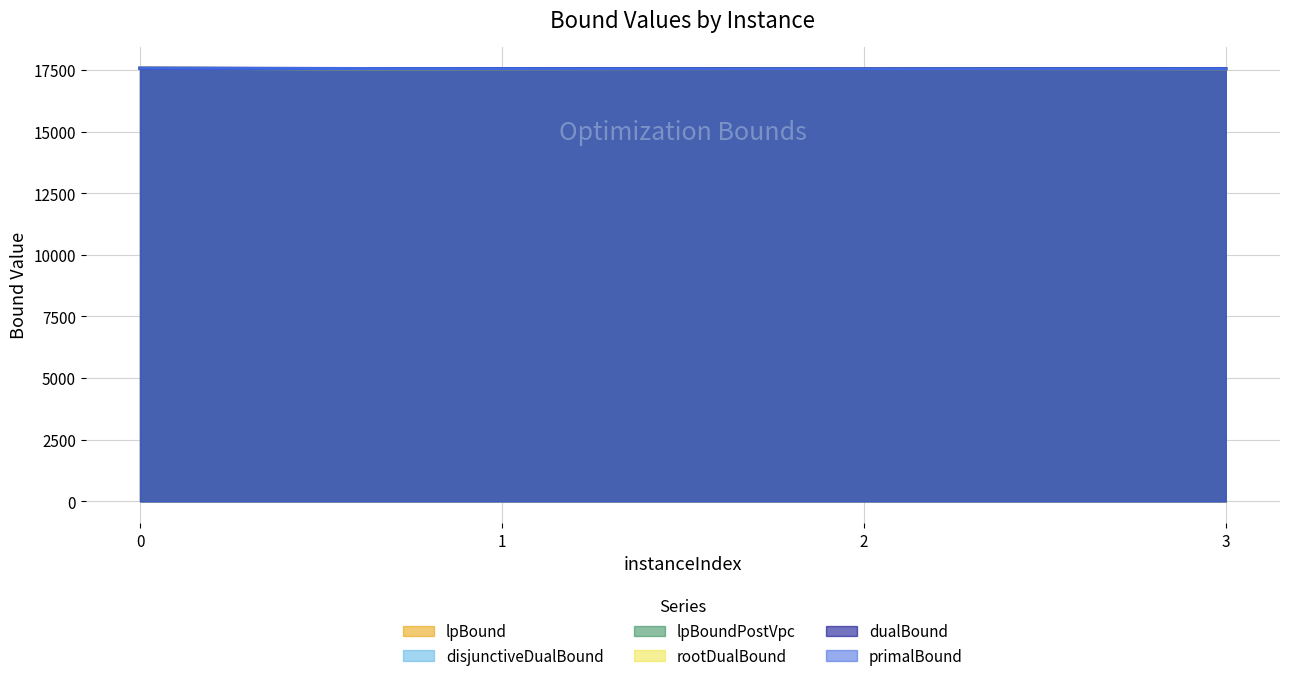

True or false: primalBound and lpBoundPostVpc intersect in this chart.

False